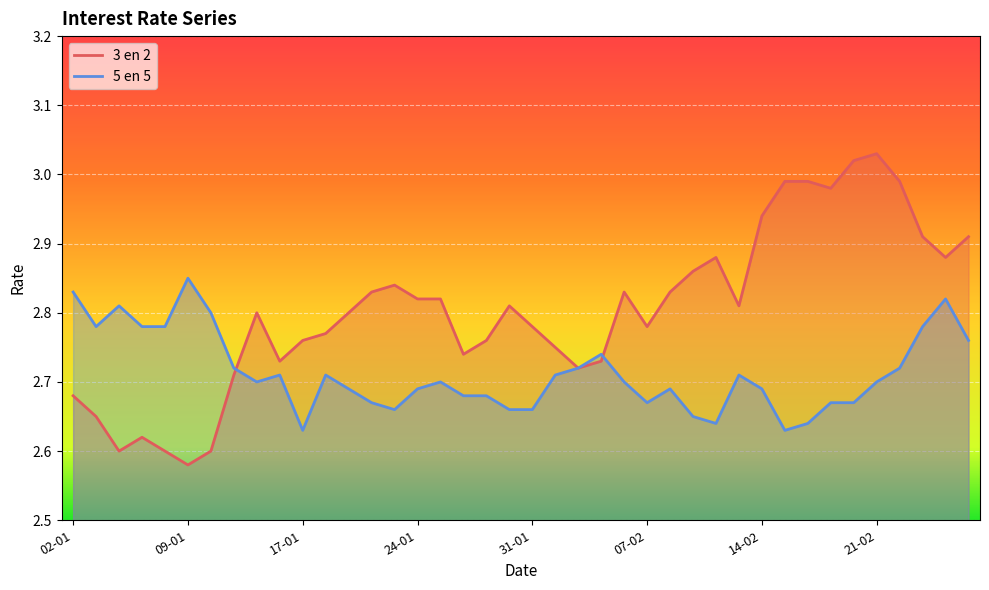

True or false: 5 en 5 has more than 1 interior local peaks.

True